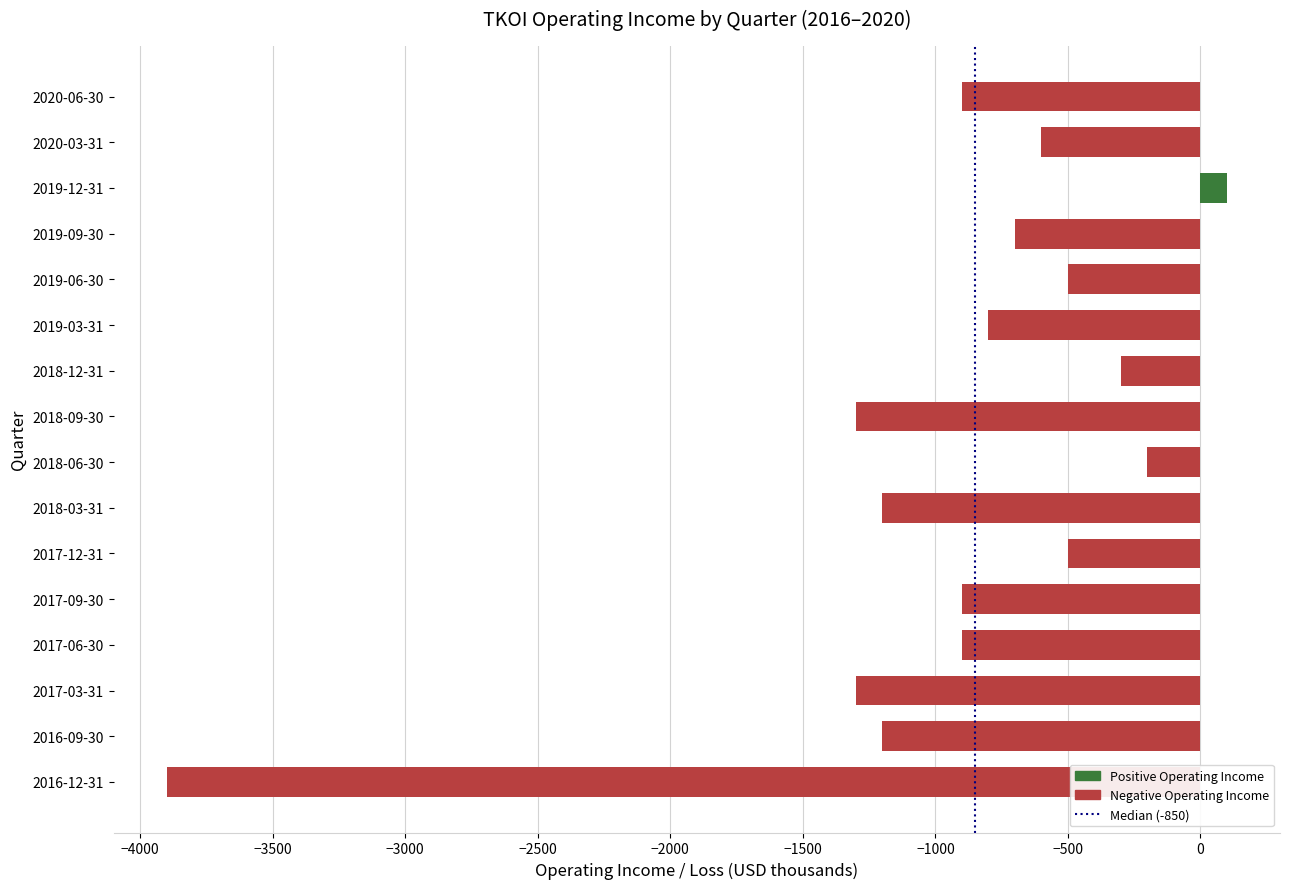

How many bars are there in total?

16